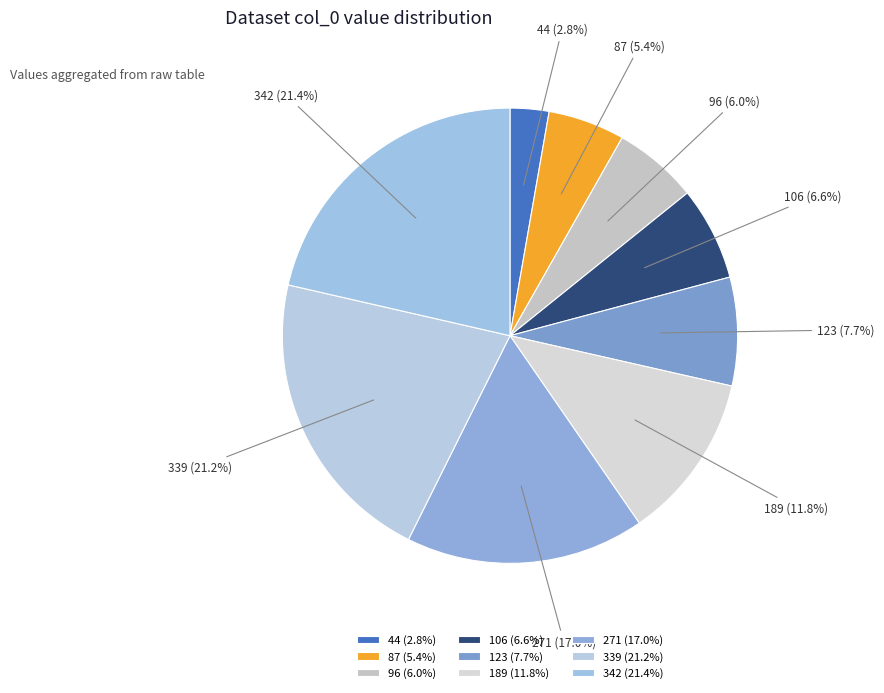

Which category has the smallest portion of the pie?

44